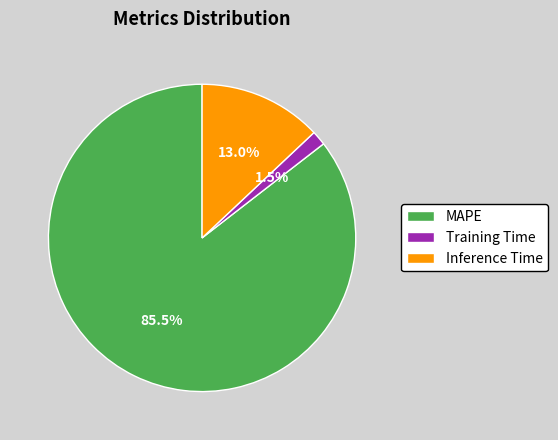

Is Training Time the majority of the pie?

No